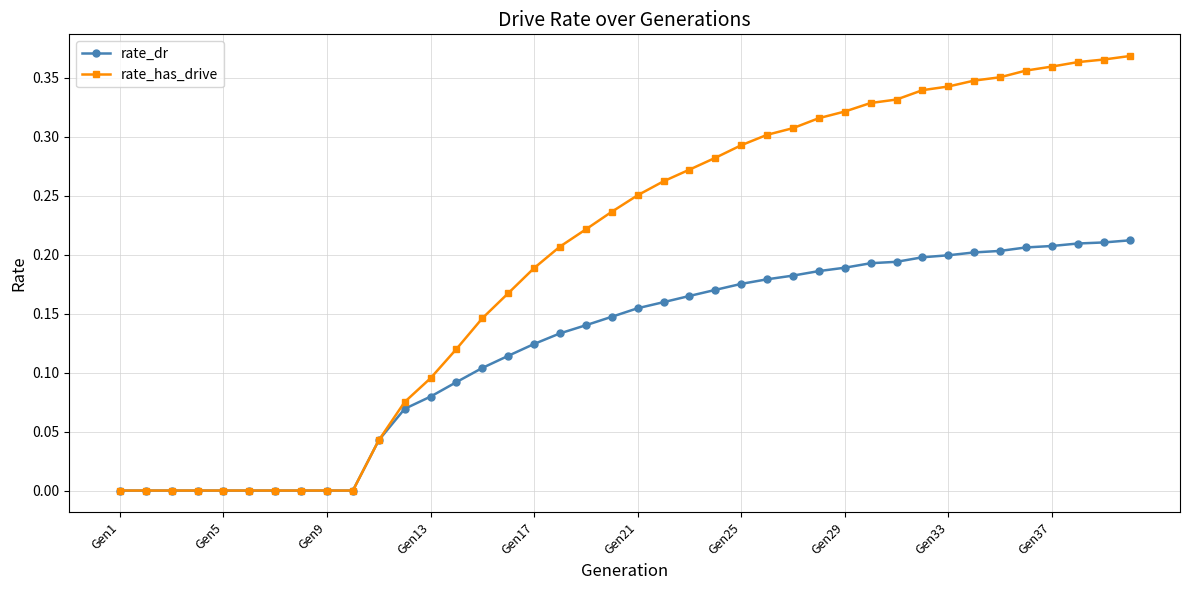

Rank the series by their average value, from lowest to highest.

rate_dr, rate_has_drive